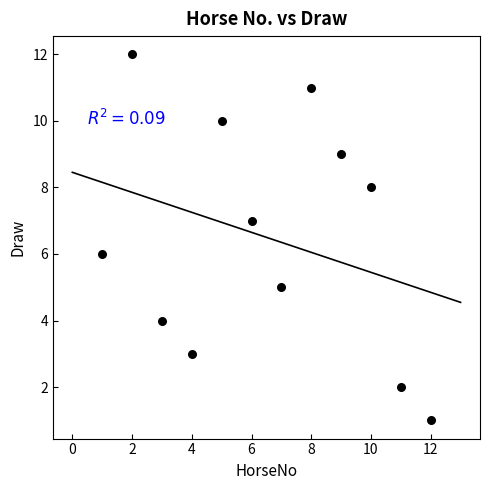

What is the range of X values (max minus min)?

11